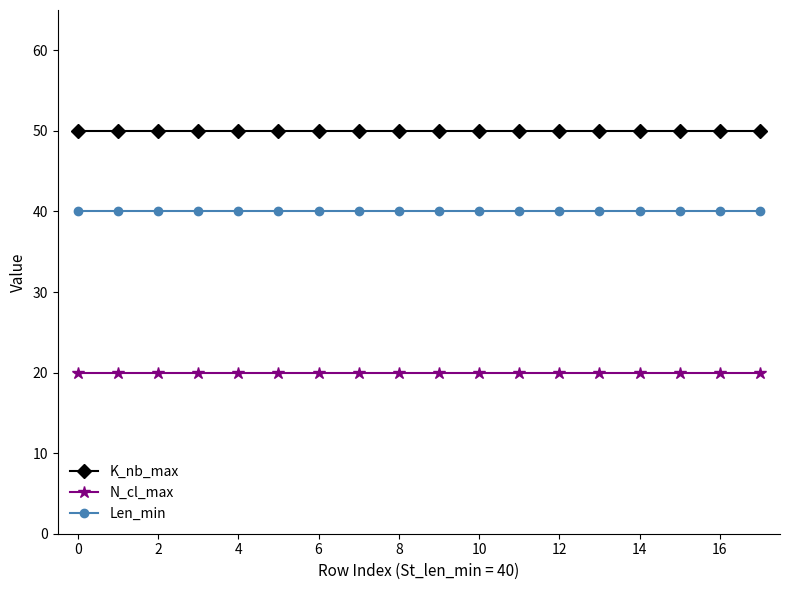

Does the chart have visible grid lines?

No